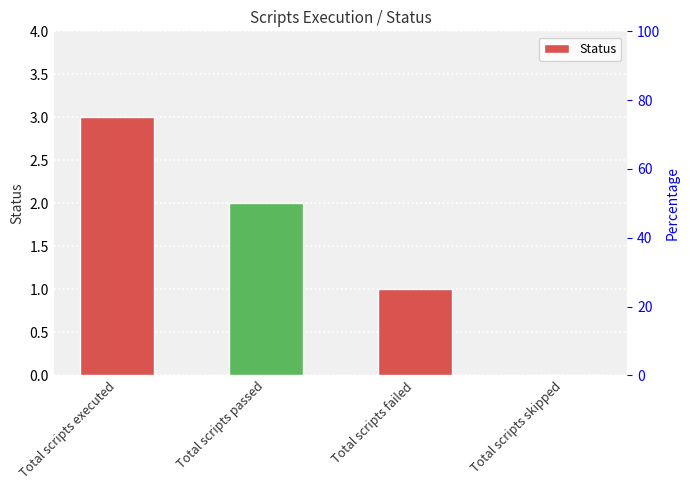

What is the average value?

2